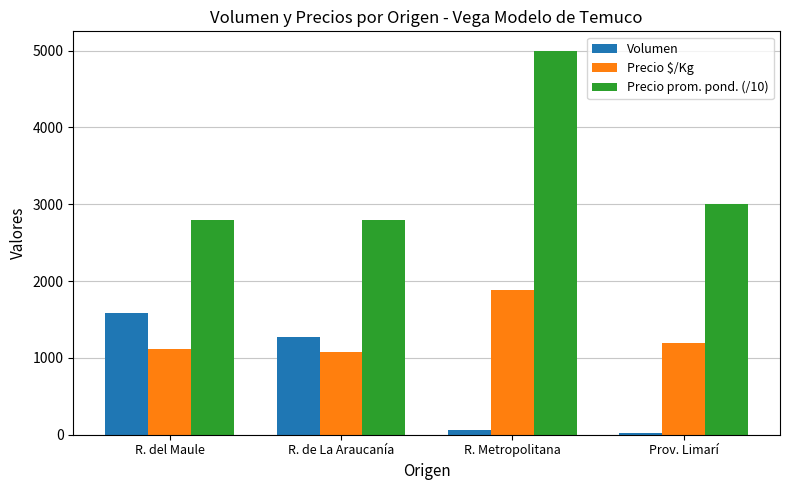

Rank the series by their maximum value, from lowest to highest.

Volumen, Precio $/Kg, Precio prom. pond. (/10)